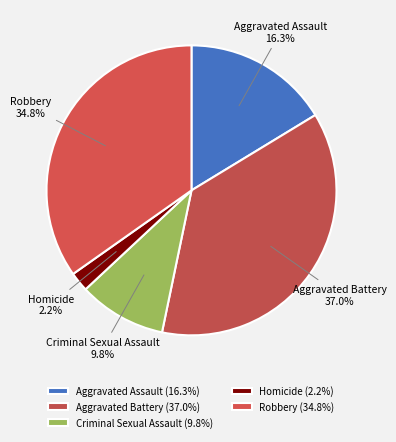

Rank the categories by value from lowest to highest.

Homicide, Criminal Sexual Assault, Aggravated Assault, Robbery, Aggravated Battery